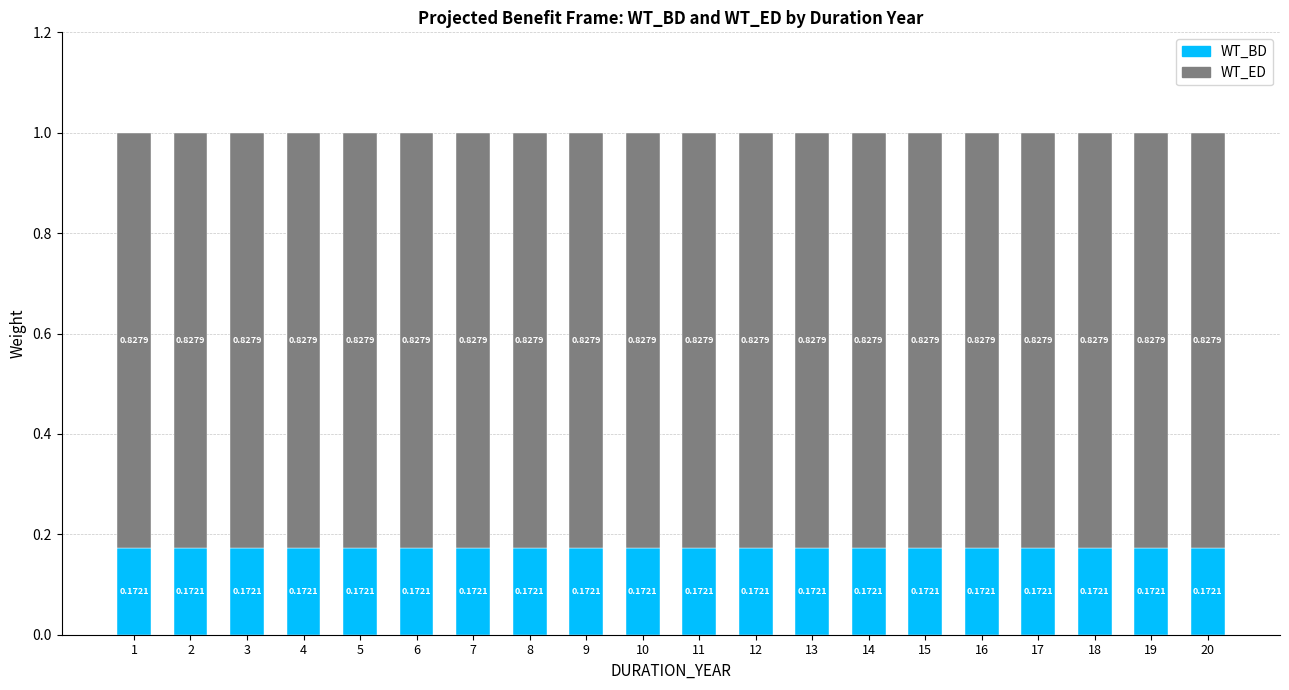

What is the total value across all series at 5?

1.0